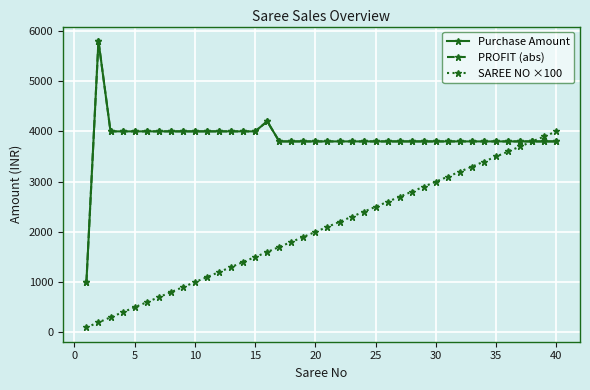

What is the sum of all Purchase Amount values?

154200